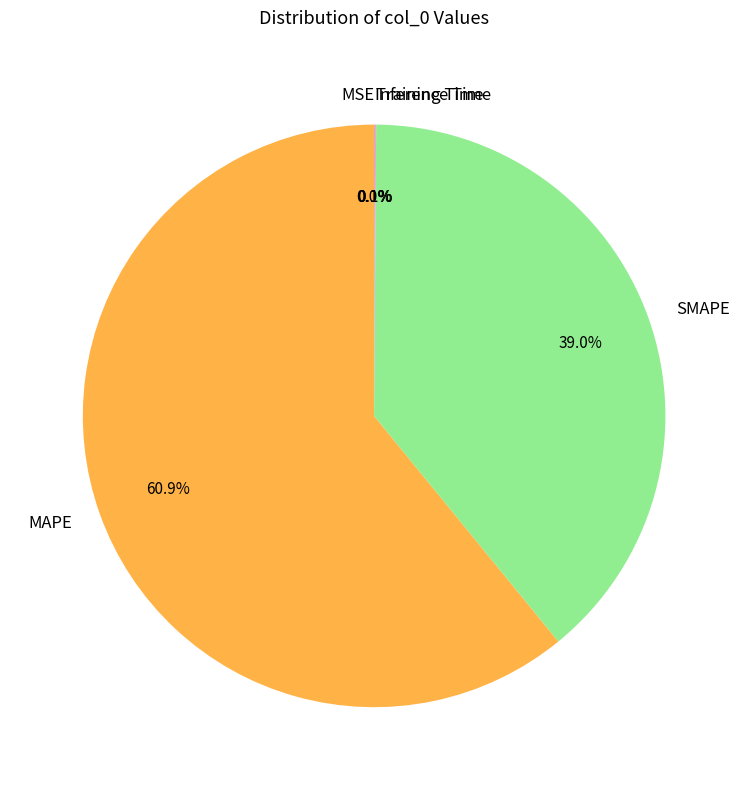

How much of the chart is everything except SMAPE?

61.0%